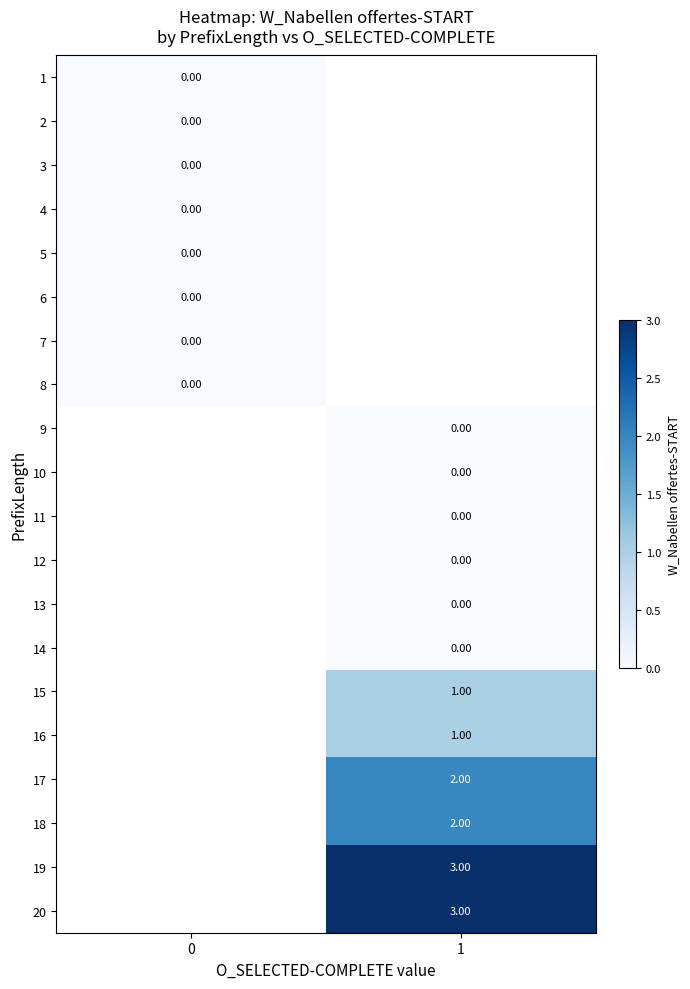

Count the number of categories in the chart.

2